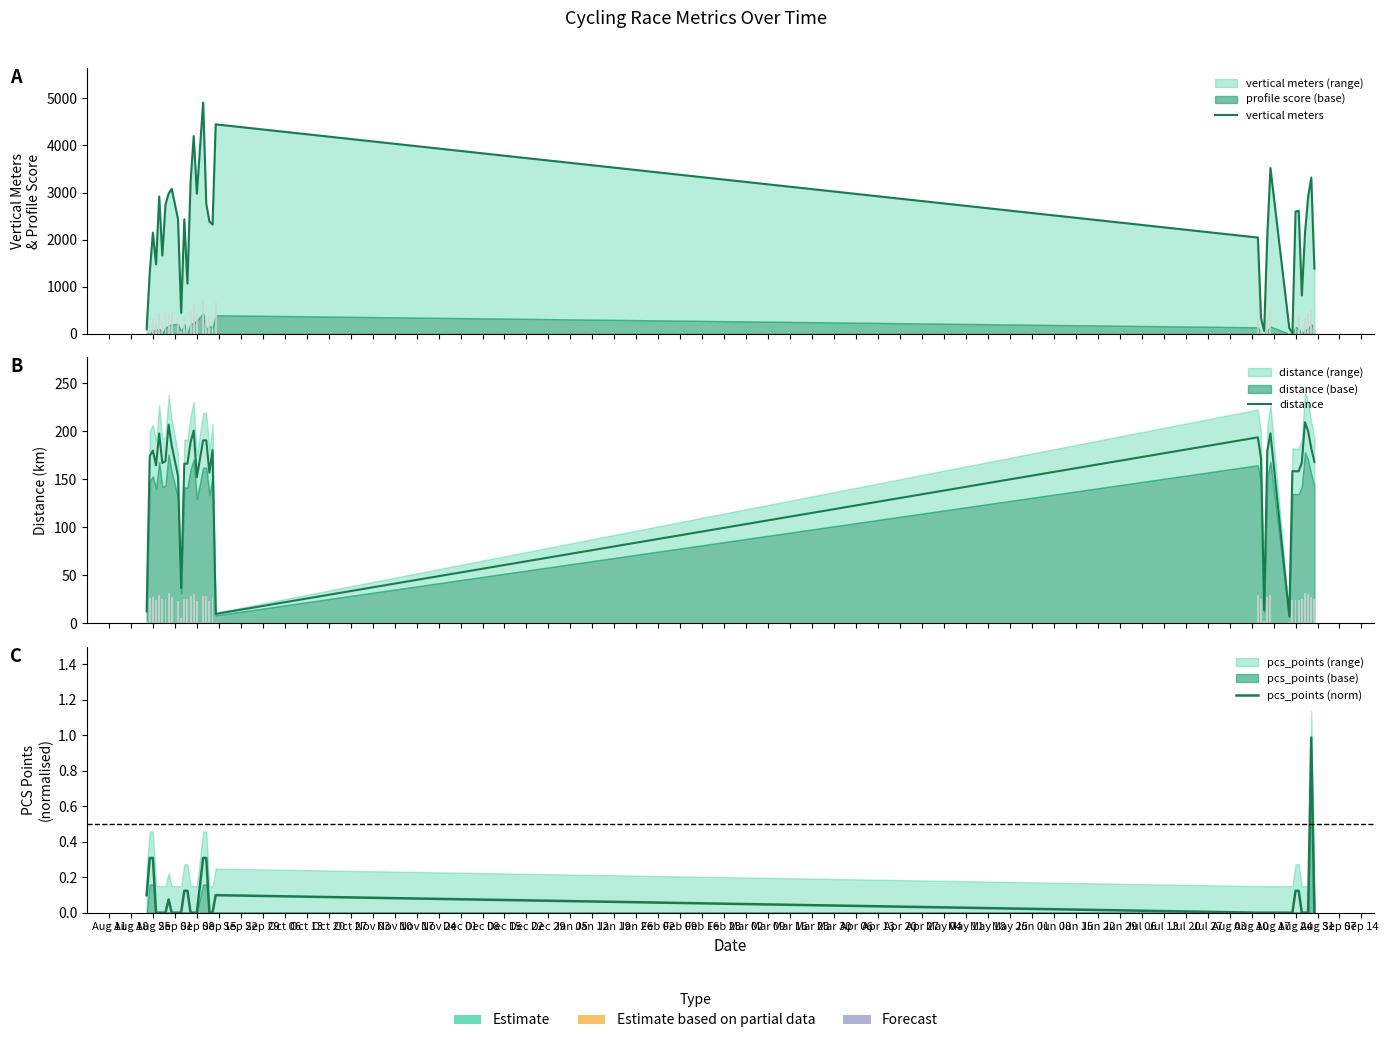

Which series changed the most between Sep 08 and Oct 06?

vertical meters